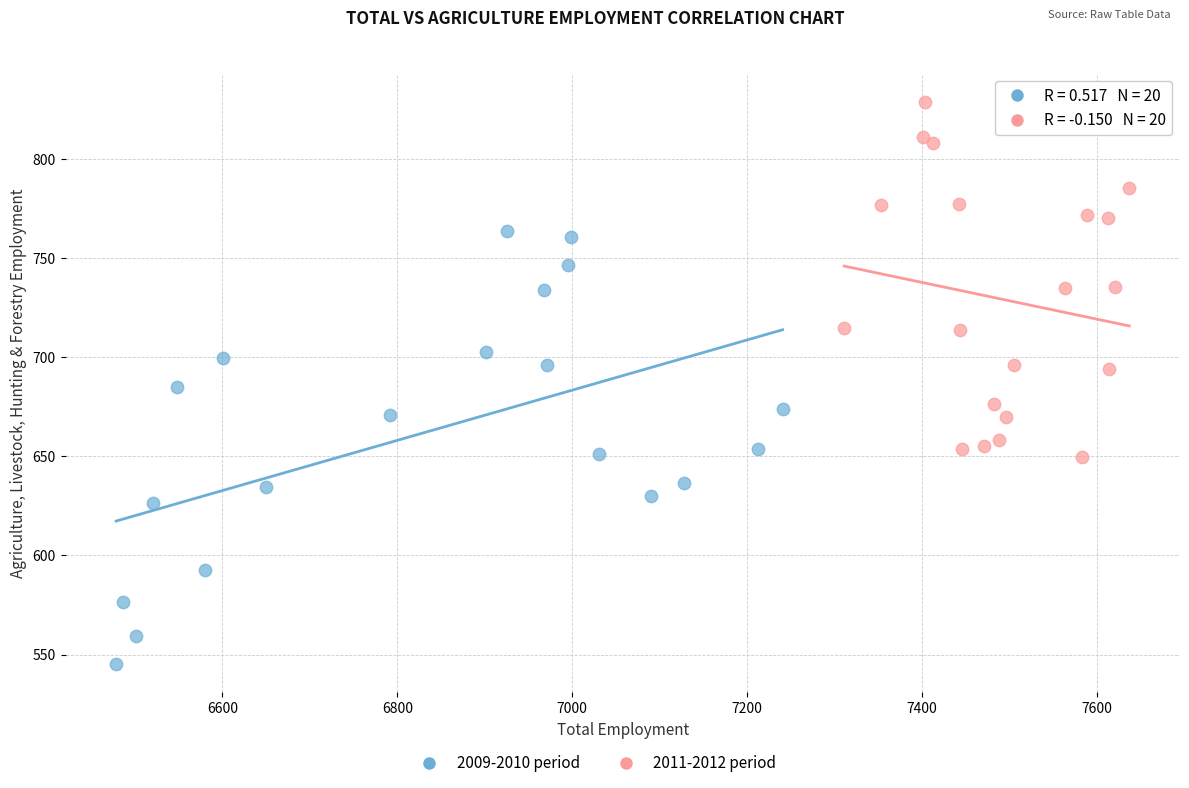

Which series has the widest spread of Y values?

2009-2010 period